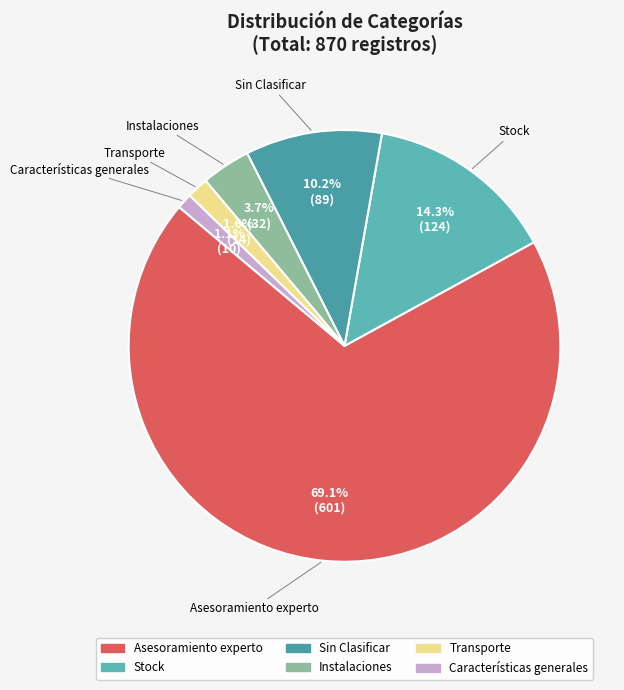

Approximately how many times larger is the value at Asesoramiento experto compared to Sin Clasificar?

6.8